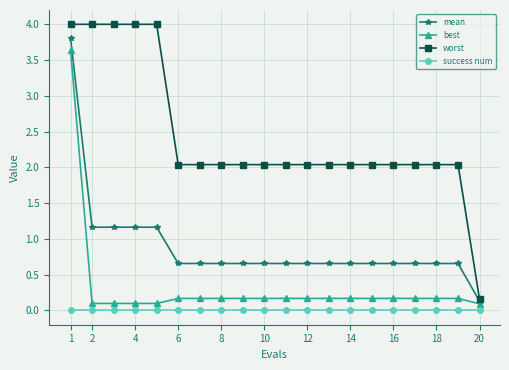

Does the chart display data point markers on the line(s)?

Yes